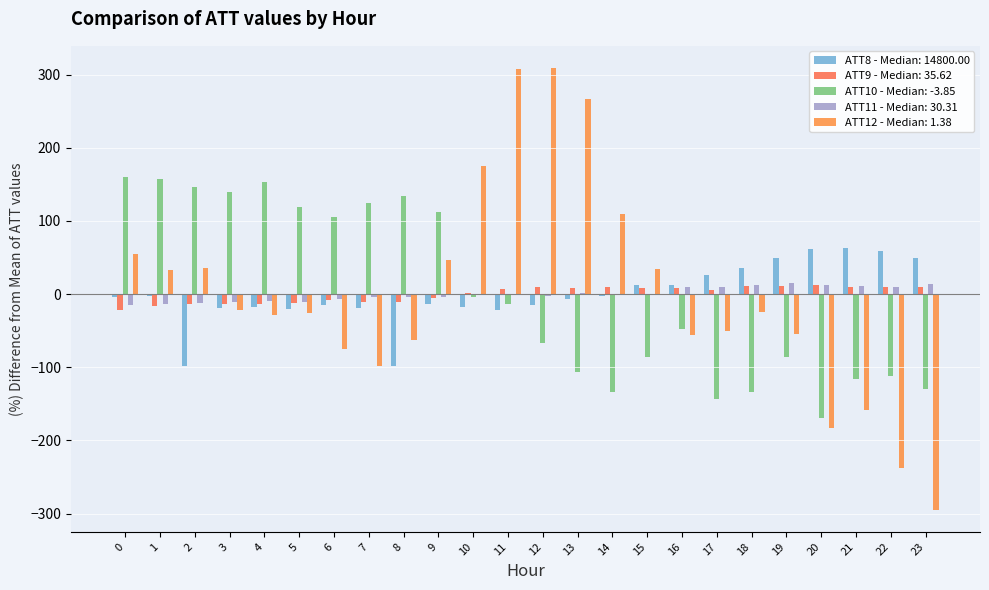

How many categories are shown in the chart?

24